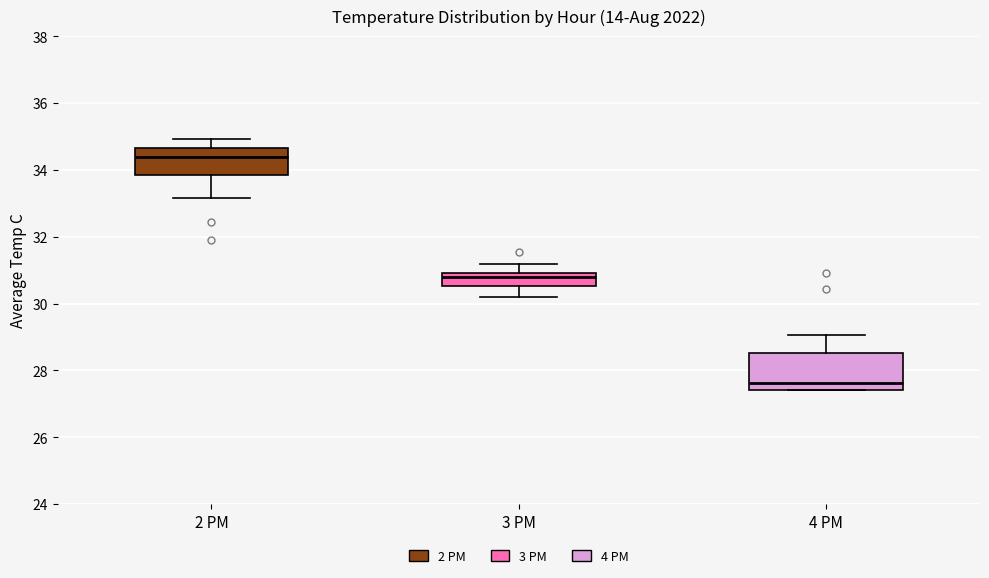

Reading left to right, transcribe this box plot: for each box, give where its median line is, the range the box spans, and where its two whiskers end, as read against the y-axis. The values are not printed on the chart, so give them approximately, as read against the axis.

2 PM: median 34.4, box 33.8 to 34.6, whiskers 33.2 to 35.0
3 PM: median 30.8, box 30.6 to 31.0, whiskers 30.2 to 31.2
4 PM: median 27.6, box 27.4 to 28.6, whiskers 27.4 to 29.0